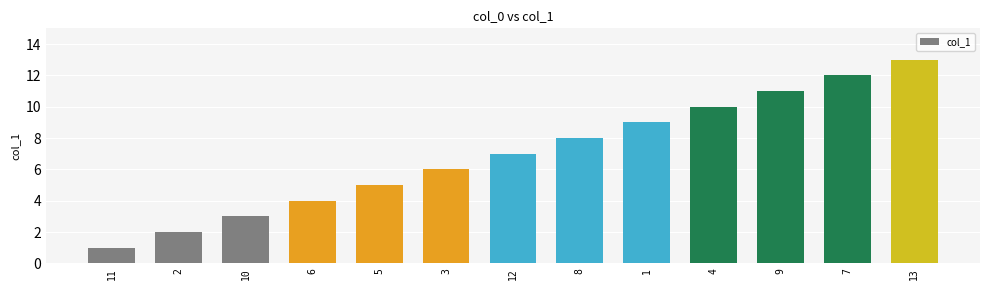

Which label corresponds to the largest value in the chart?

13